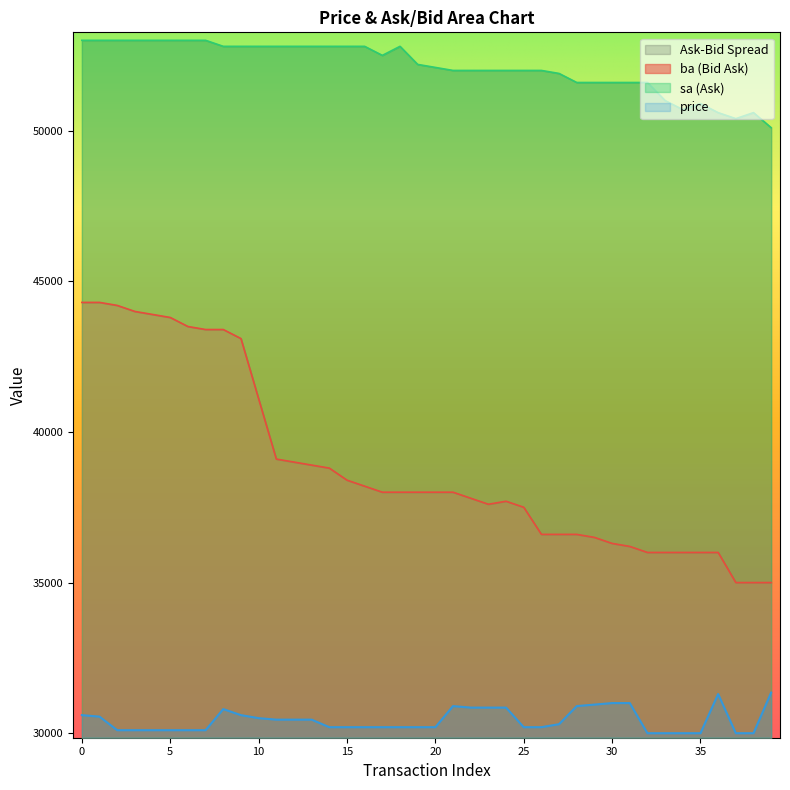

What is the difference between the highest and lowest values at 39?

18750